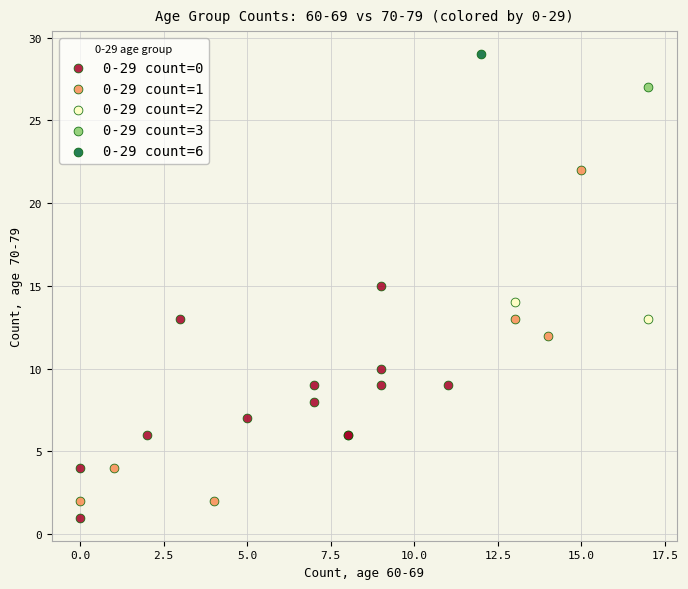

Which series reaches the maximum Y coordinate?

0-29 count=6